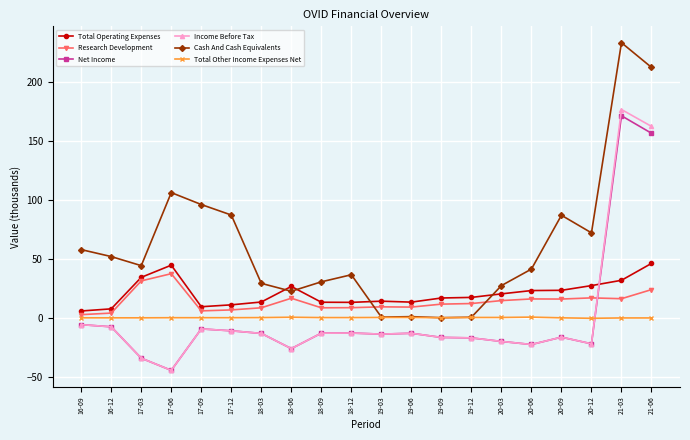

What is the difference between the maximum and second lowest values in the Income Before Tax series?

210.7